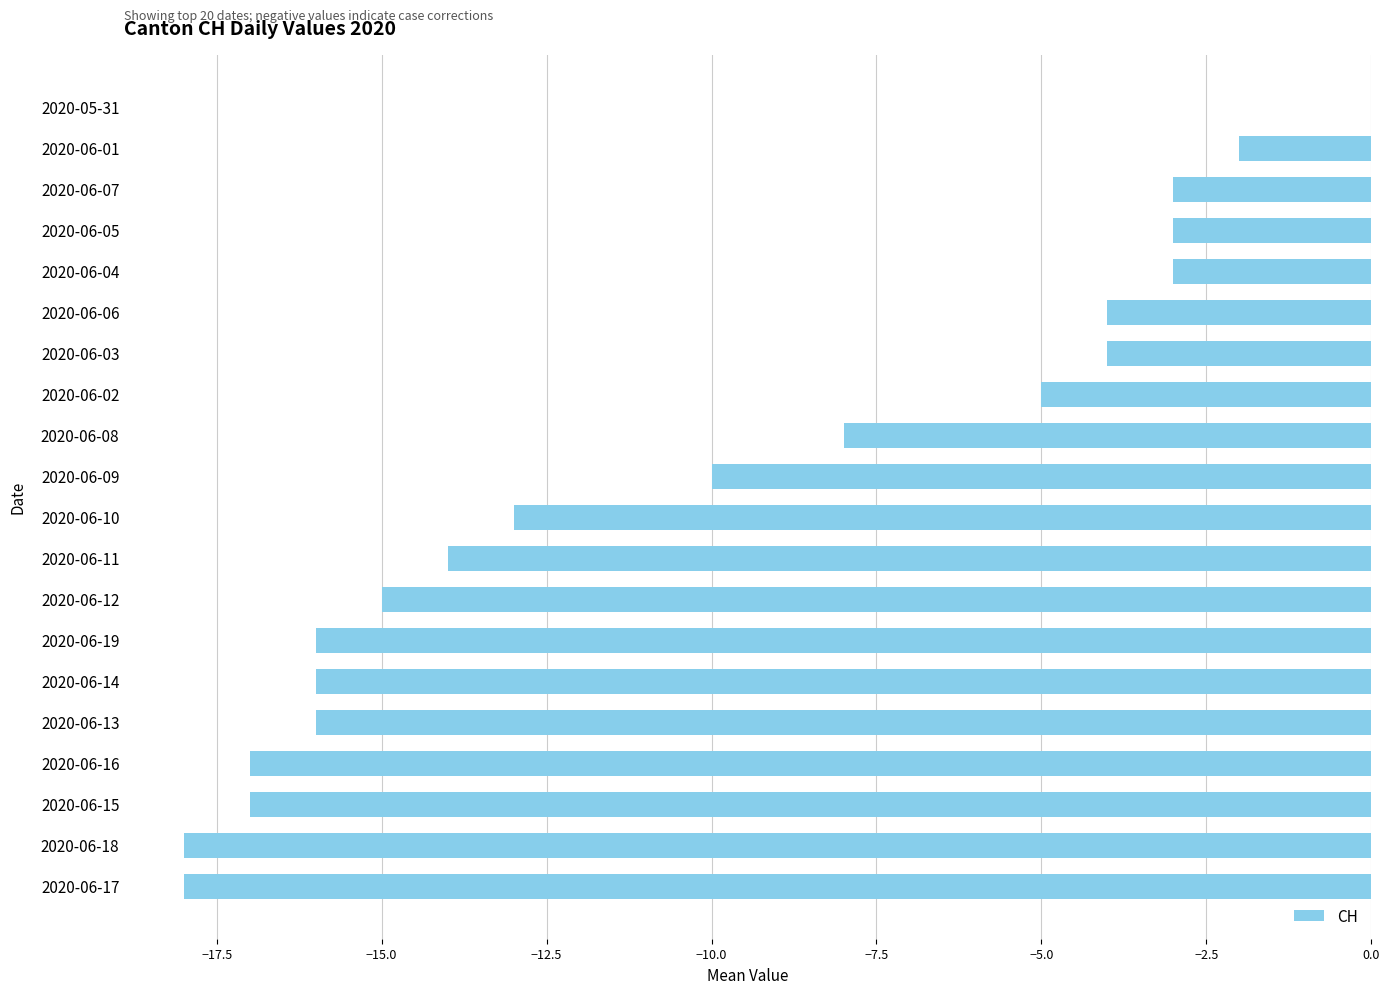

What is the average value?

-10